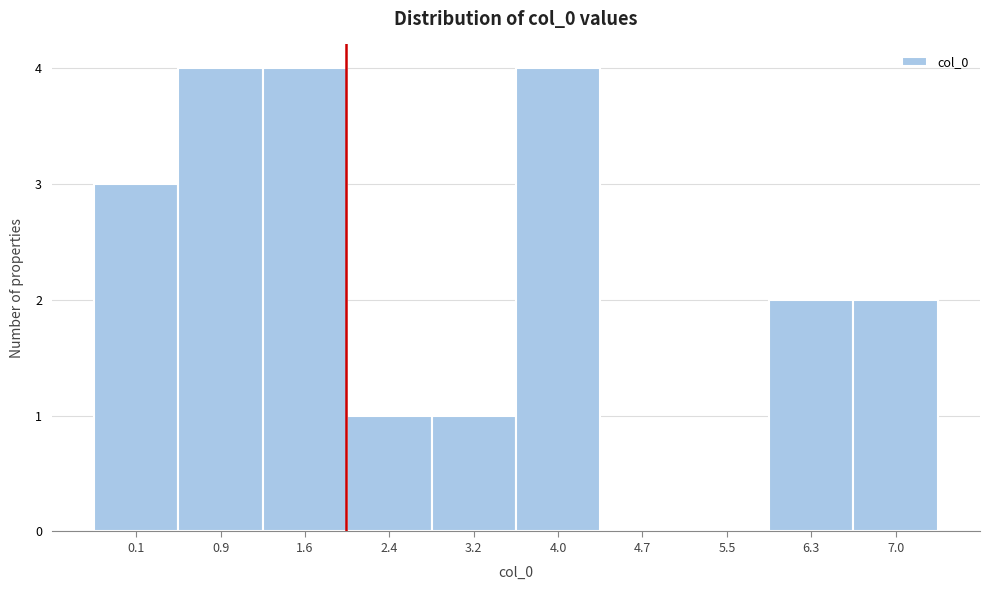

Reading right to left, list all the values displayed in this chart.

7.0=2	6.3=2	5.5=0	4.7=0	4.0=4	3.2=1	2.4=1	1.6=4	0.9=4	0.1=3